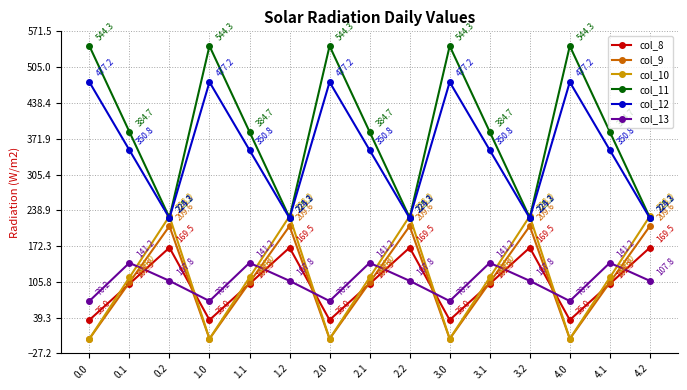

What is the label of the 13th point from the right?

0.2